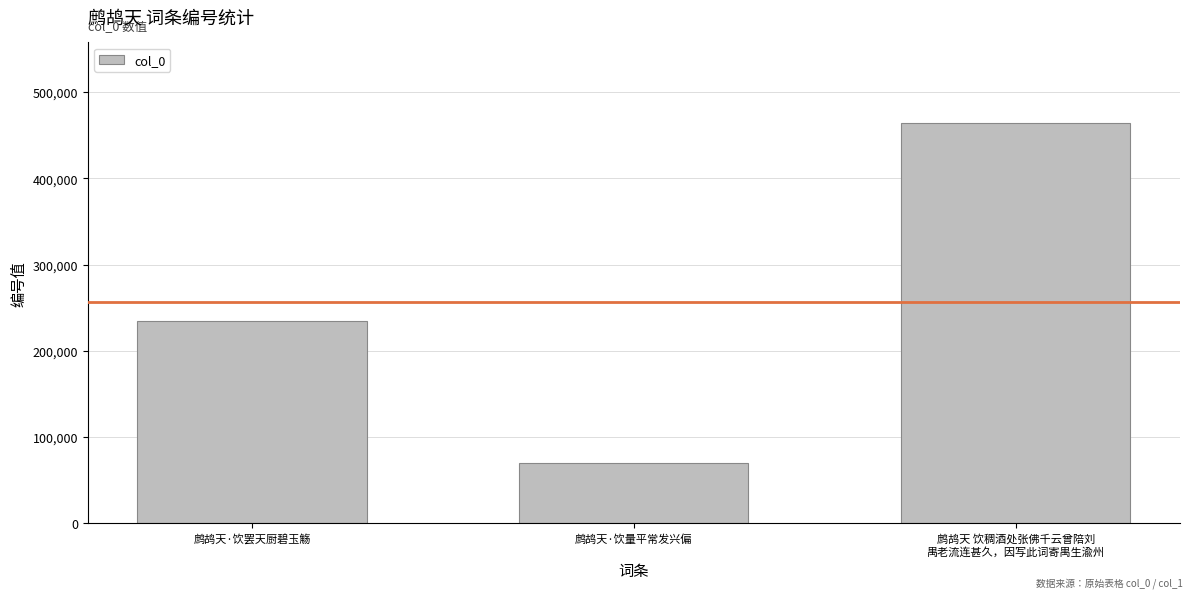

The value at 鹧鸪天·饮量平常发兴偏 is 91772. True or false?

False